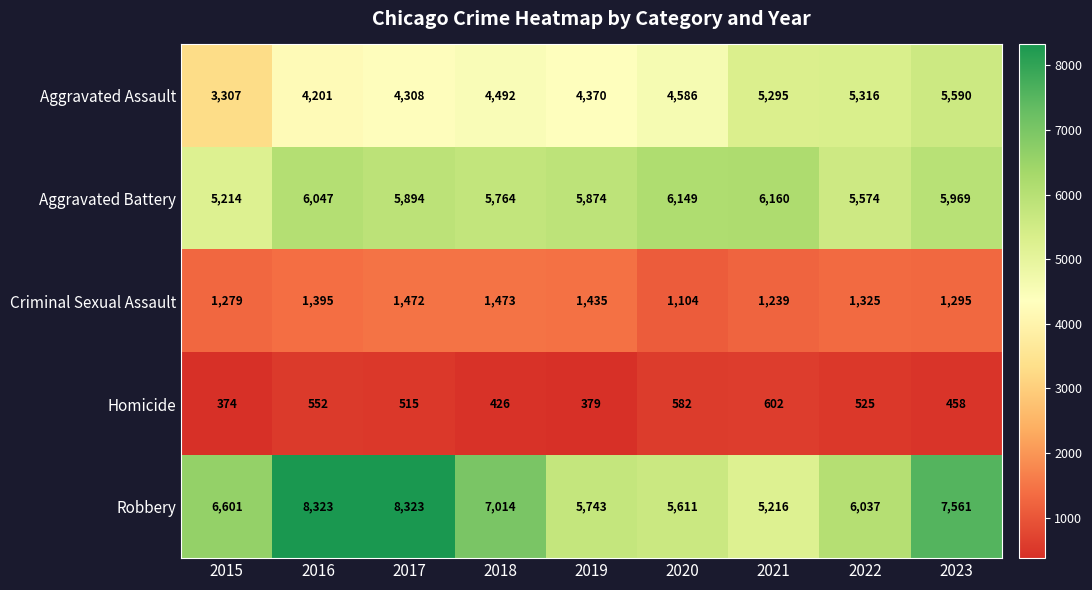

The value of Homicide at 2017 is 160. True or false?

False